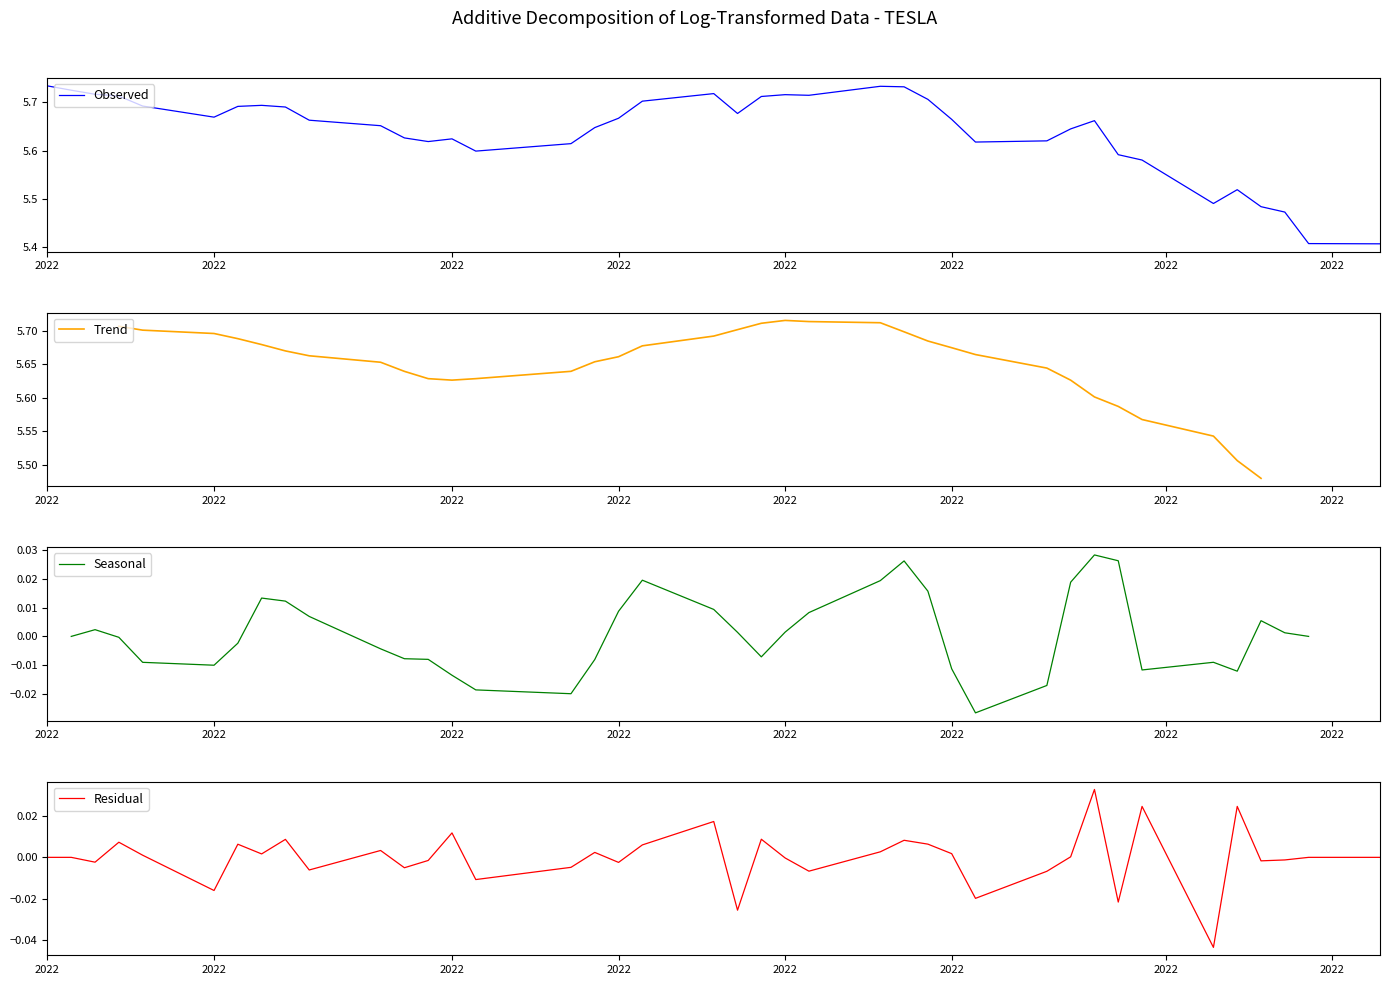

What is the value of the Observed point at the 36th from the left?

5.5